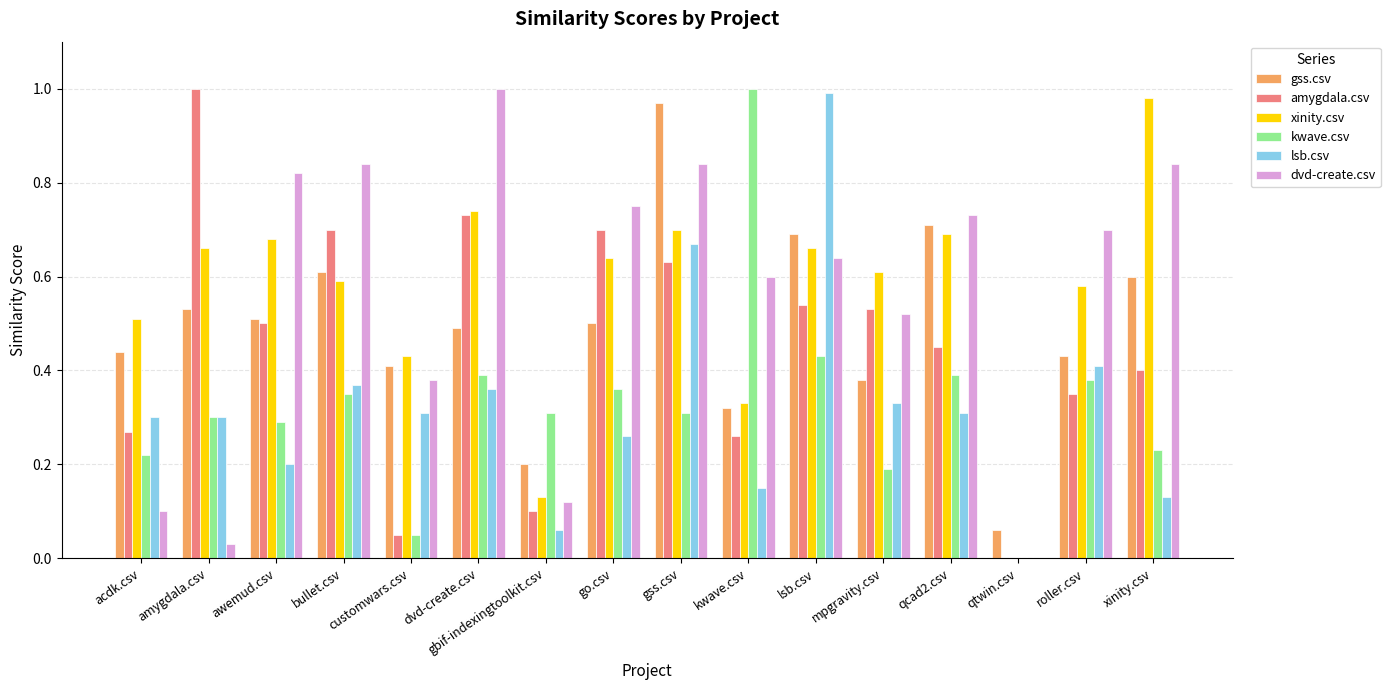

How many groups of bars are there?

16